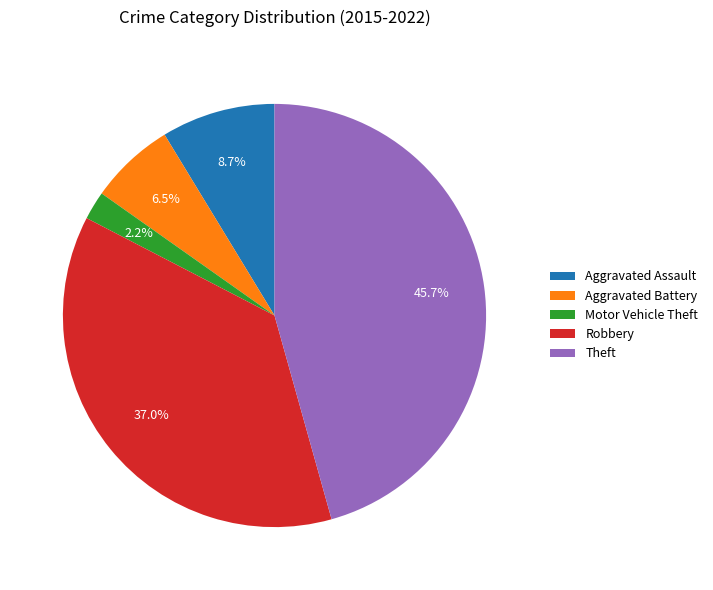

To the nearest percent, what is the difference between the largest and smallest slice percentages?

43%